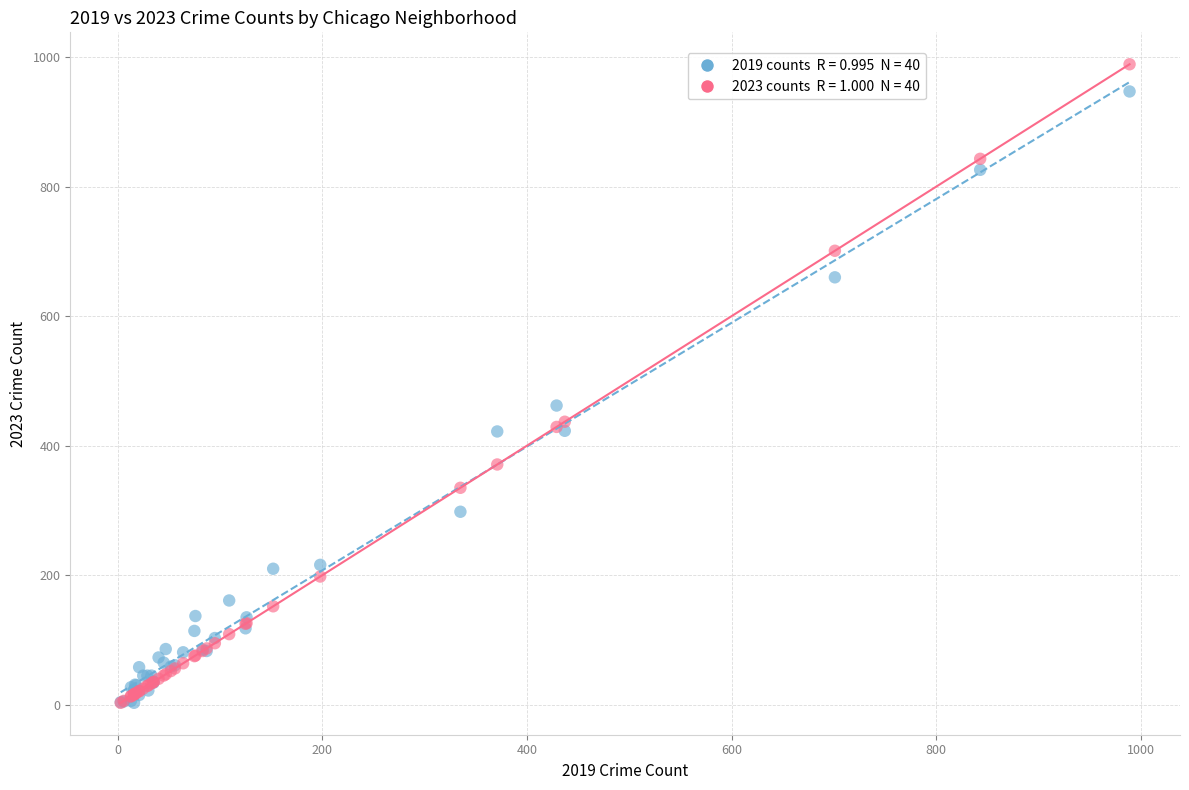

Across all series, what Y value is closest to 496?

462